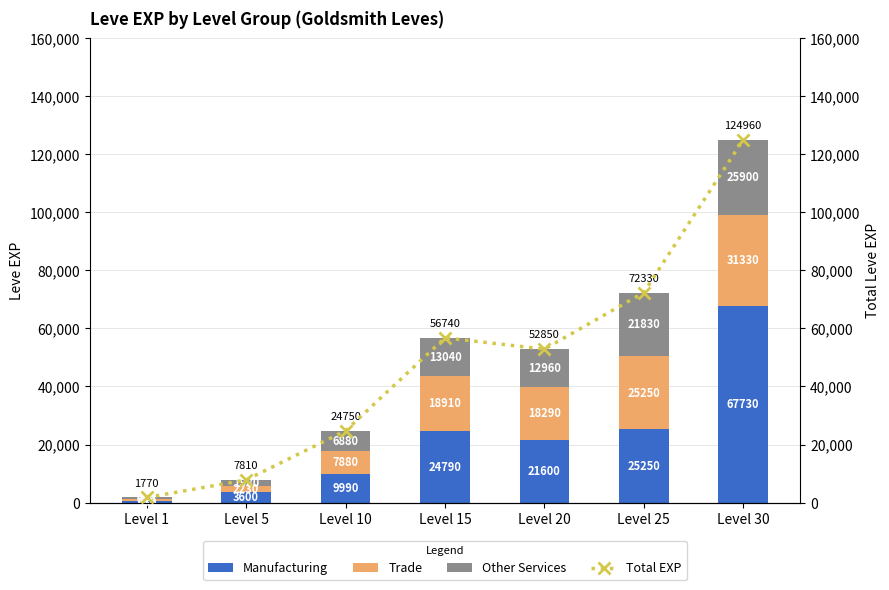

Reading left to right, transcribe all the data shown in this chart.

Manufacturing: Level 1=630	Level 5=3600	Level 10=9990	Level 15=24790	Level 20=21600	Level 25=25250	Level 30=67730
Trade: Level 1=690	Level 5=2230	Level 10=7880	Level 15=18910	Level 20=18290	Level 25=25250	Level 30=31330
Other Services: Level 1=450	Level 5=1980	Level 10=6880	Level 15=13040	Level 20=12960	Level 25=21830	Level 30=25900
Total EXP: Level 1=1770	Level 5=7810	Level 10=24750	Level 15=56740	Level 20=52850	Level 25=72330	Level 30=124960